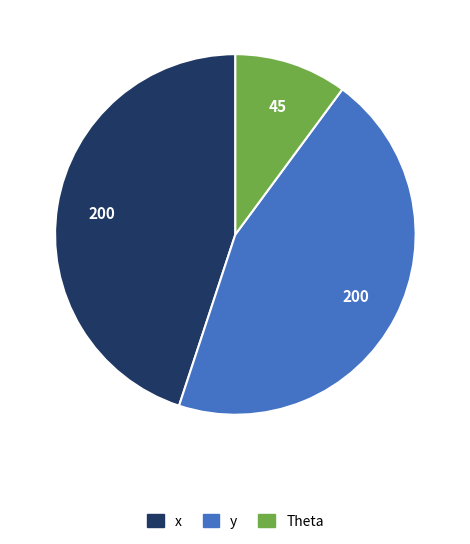

What percentage do y and Theta together represent?

55.1%